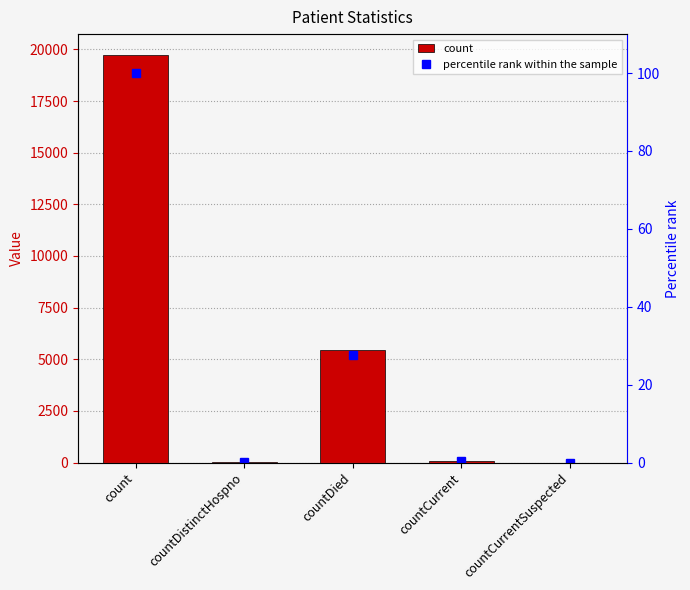

Rank the series at countCurrentSuspected from lowest to highest value.

count, percentile rank within the sample